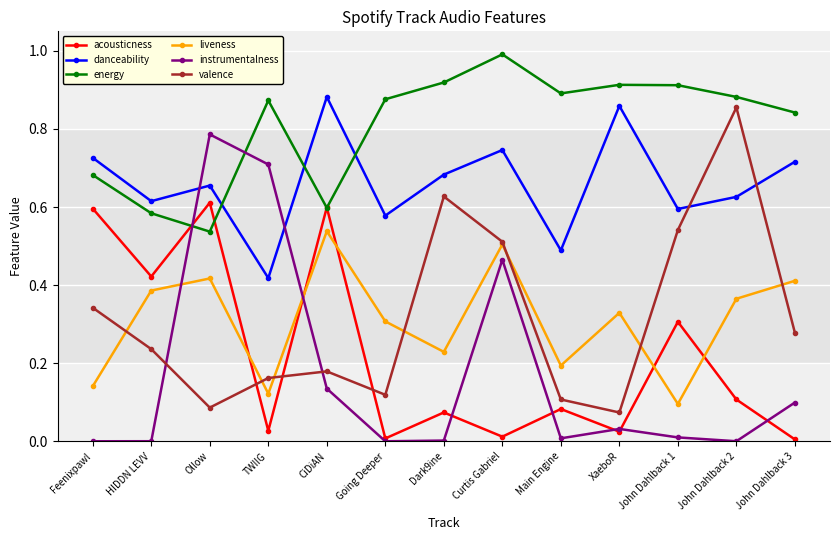

What is the greatest value displayed?

1.0